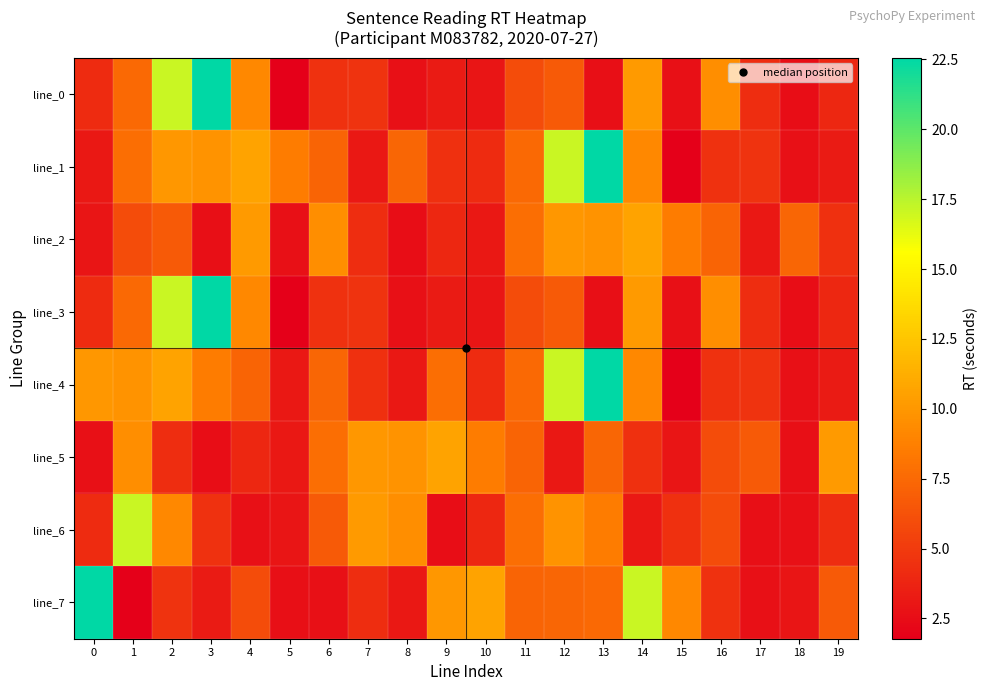

Which has a higher value, 5 or 14?

14